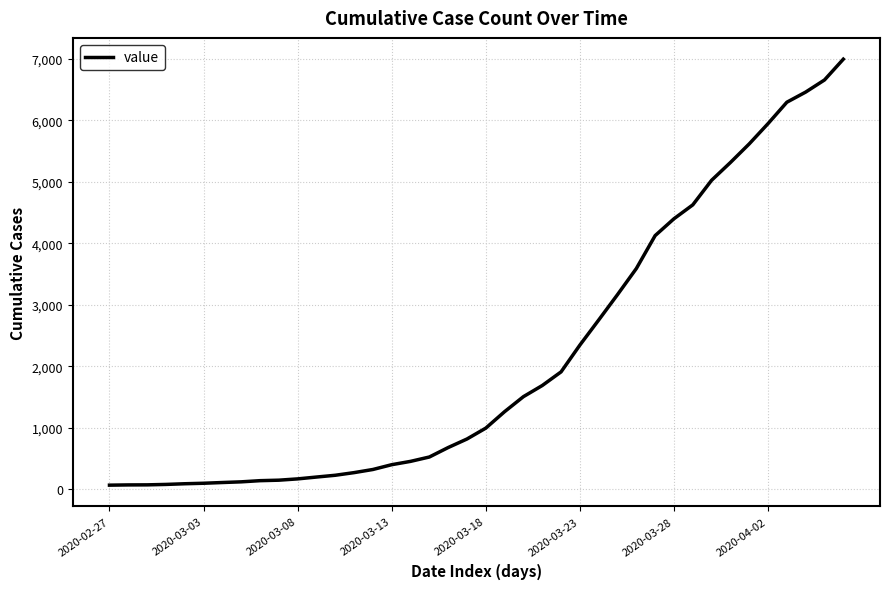

What is the maximum value shown in the chart?

6994